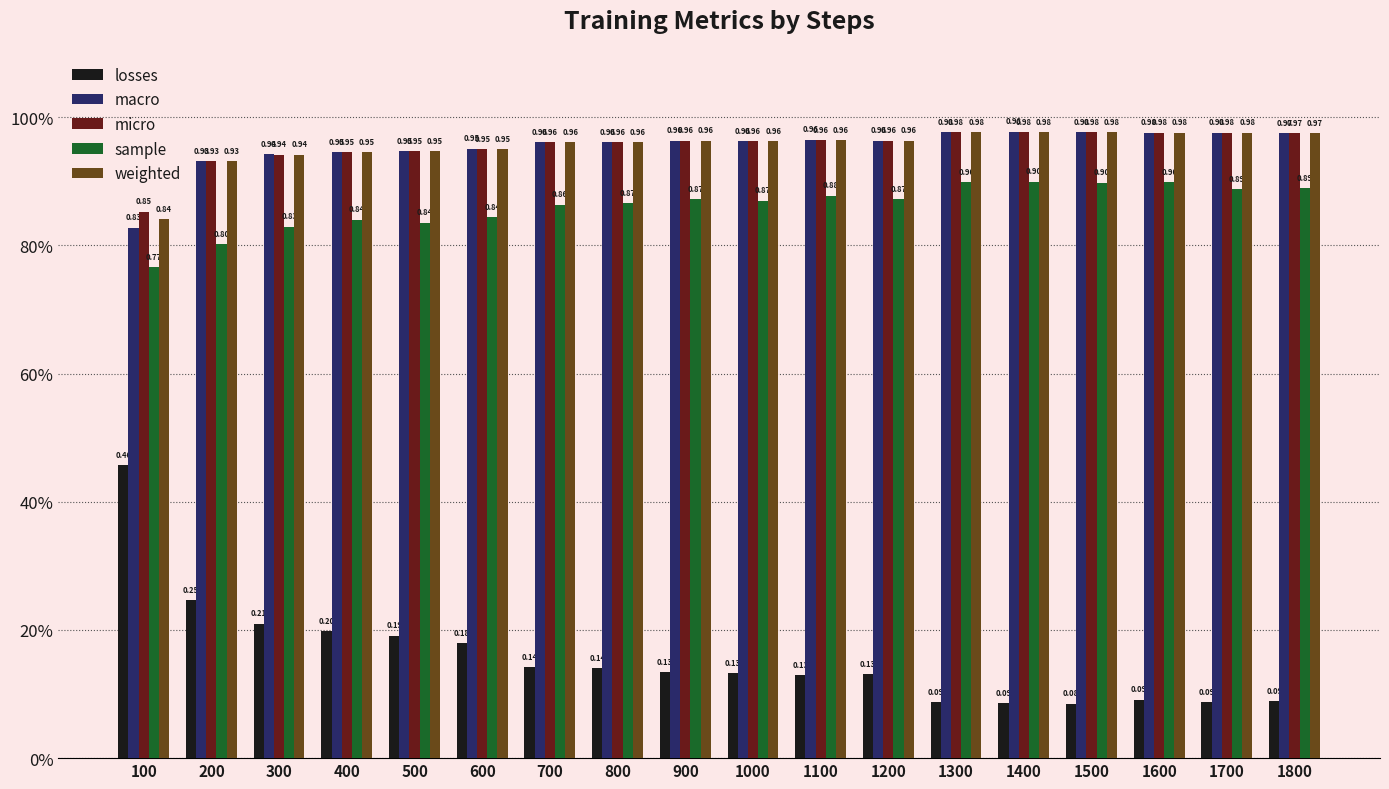

What are all the series names shown in the legend?

losses, macro, micro, sample, weighted